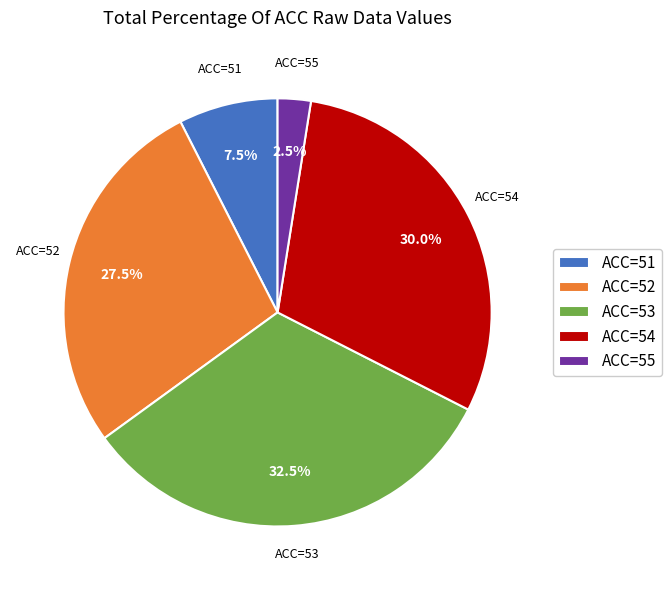

Which slice is the largest?

ACC=53